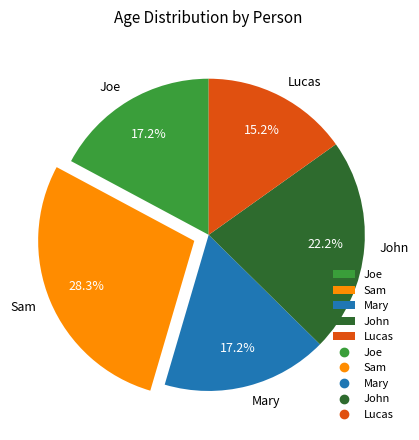

Which category has the biggest portion of the pie?

Sam